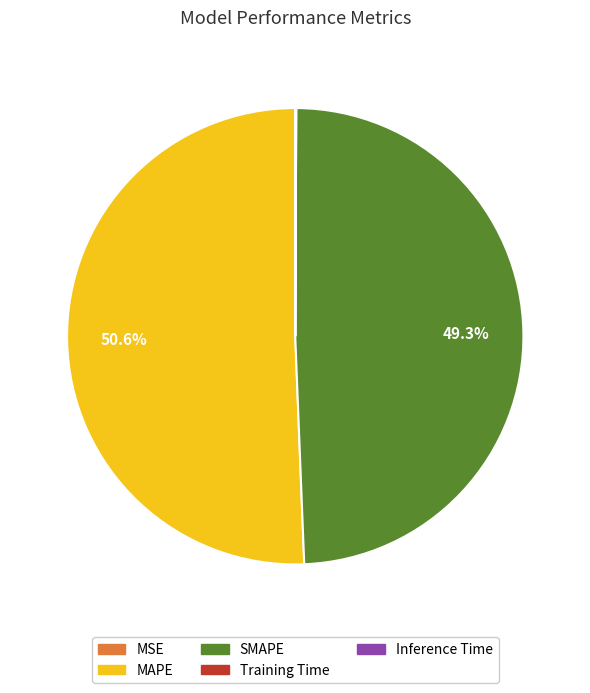

Is MAPE the majority of the pie?

Yes